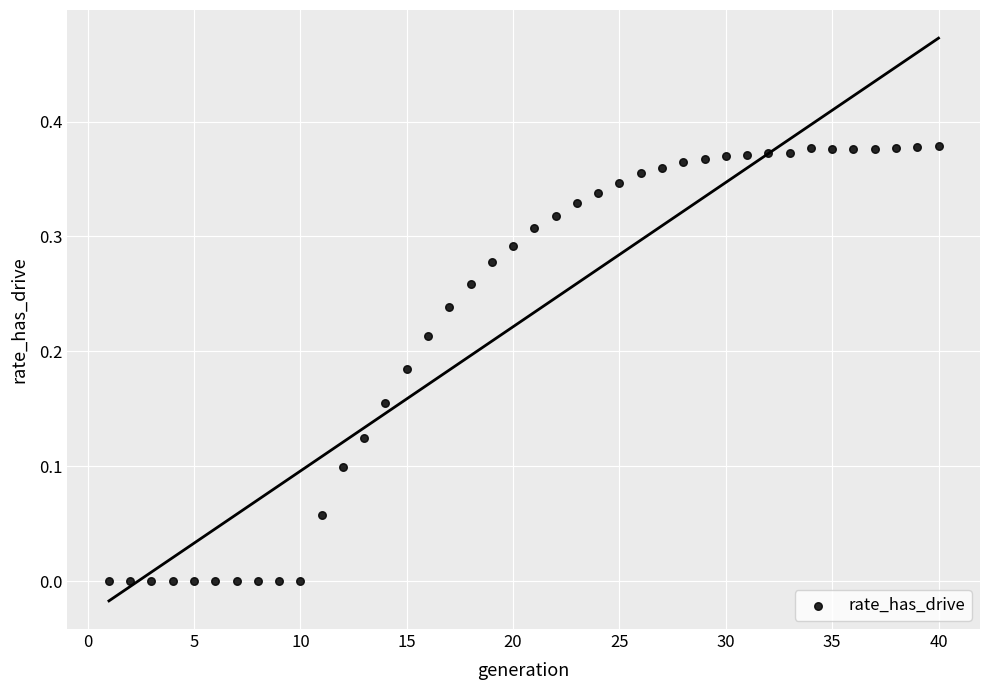

What is the range of X values (max minus min)?

39.0